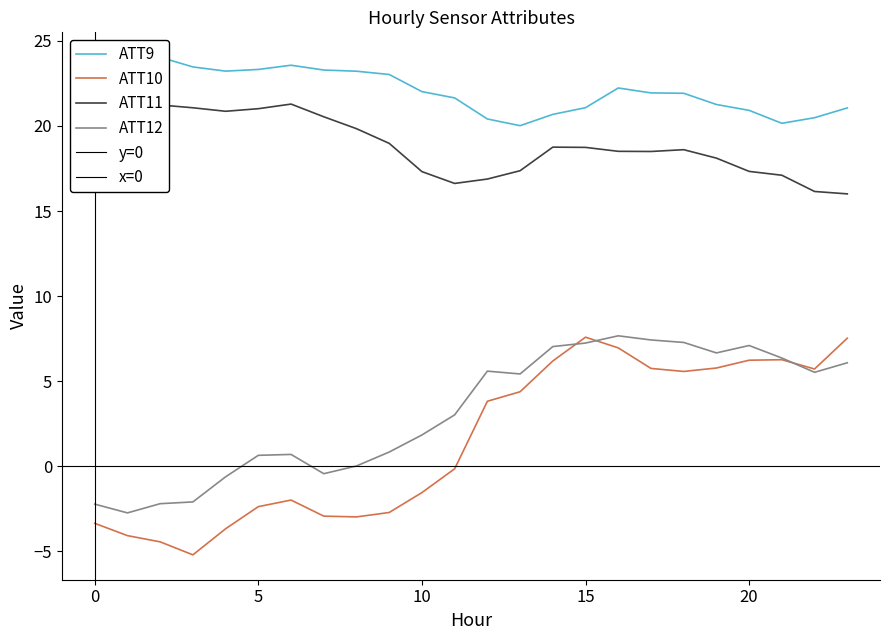

What is the sum of the ATT12 values at 4 and 11?

2.4